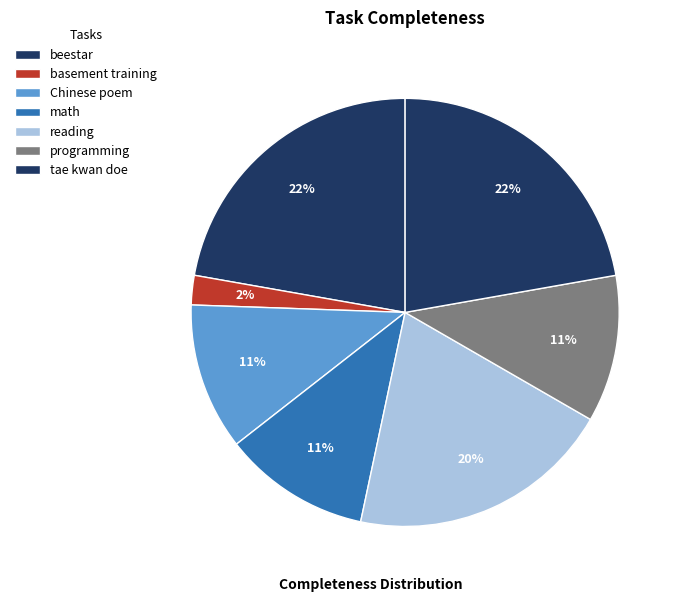

Do basement training and reading together represent more than half of the pie?

No